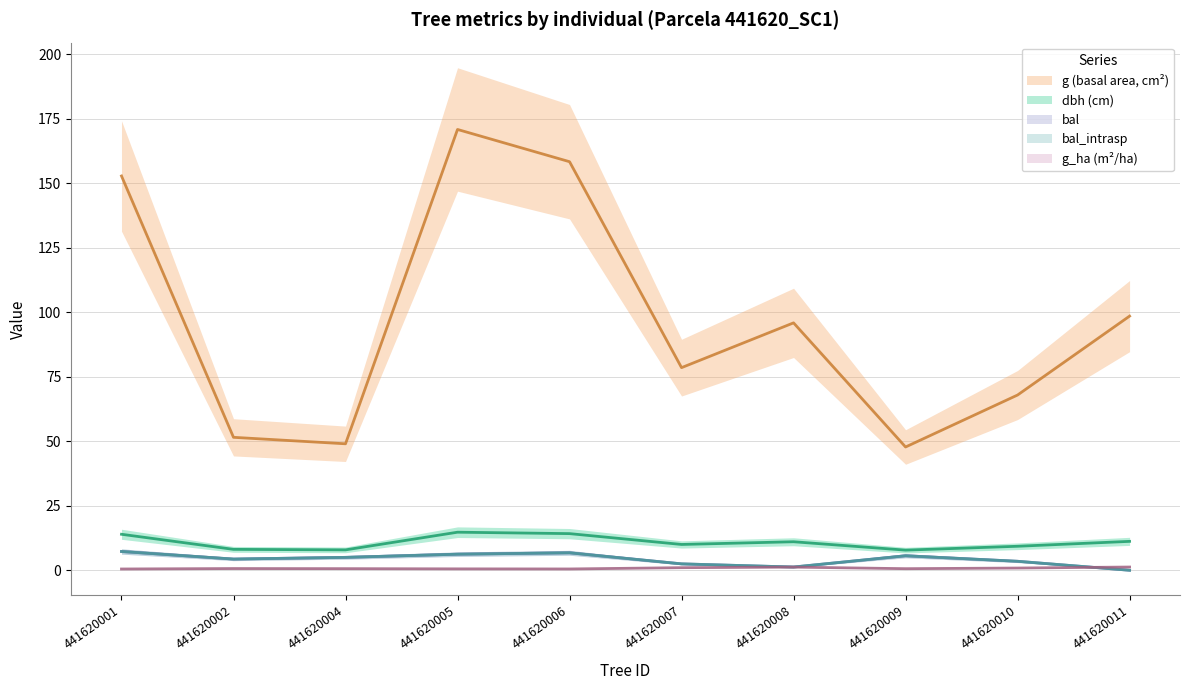

True or false: g and bal_intrasp intersect in this chart.

False